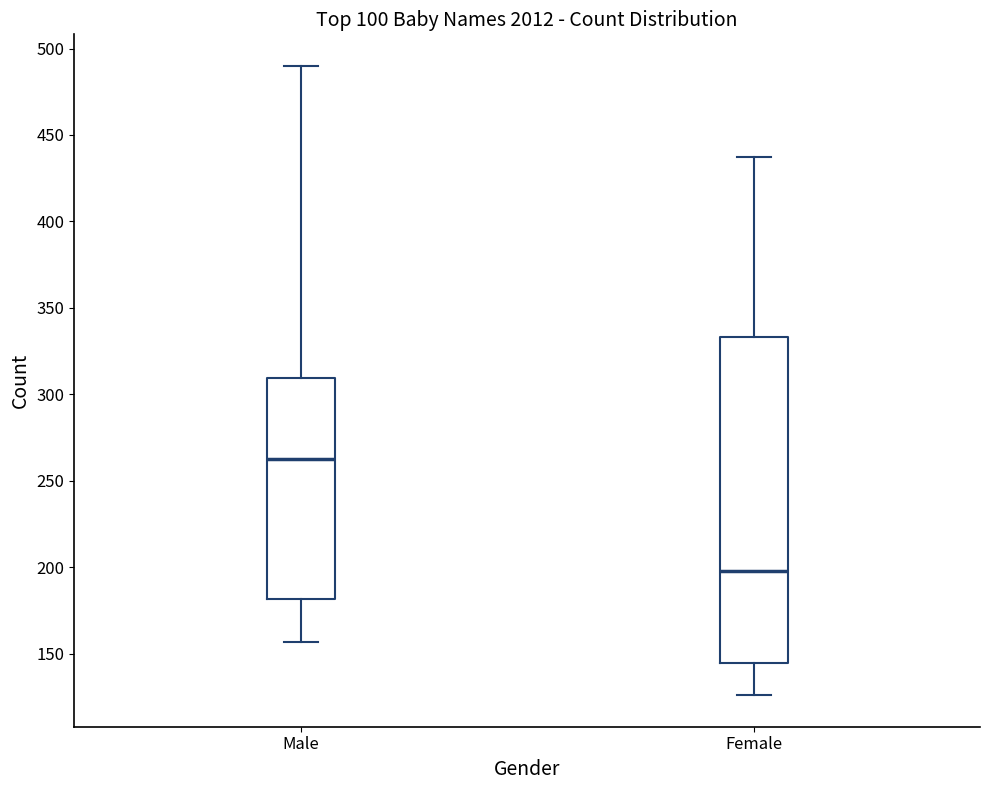

Reading left to right, read every box against the y-axis: the position of its median line, the range the box covers, and the ends of its whiskers. The values are not printed on the chart, so give them approximately, as read against the axis.

Male: median 265, box 180 to 310, whiskers 155 to 490
Female: median 200, box 145 to 335, whiskers 125 to 435